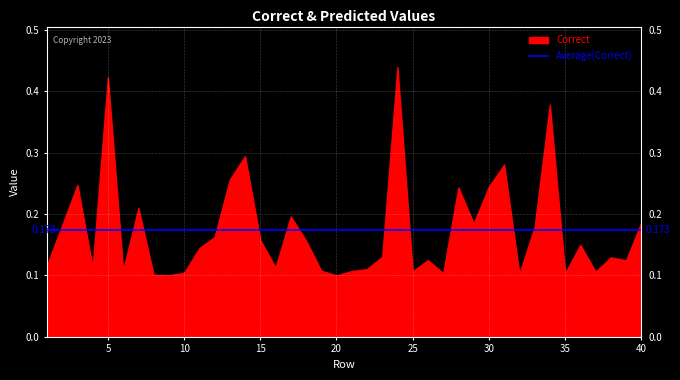

At which category is the sum across all series the highest?

24